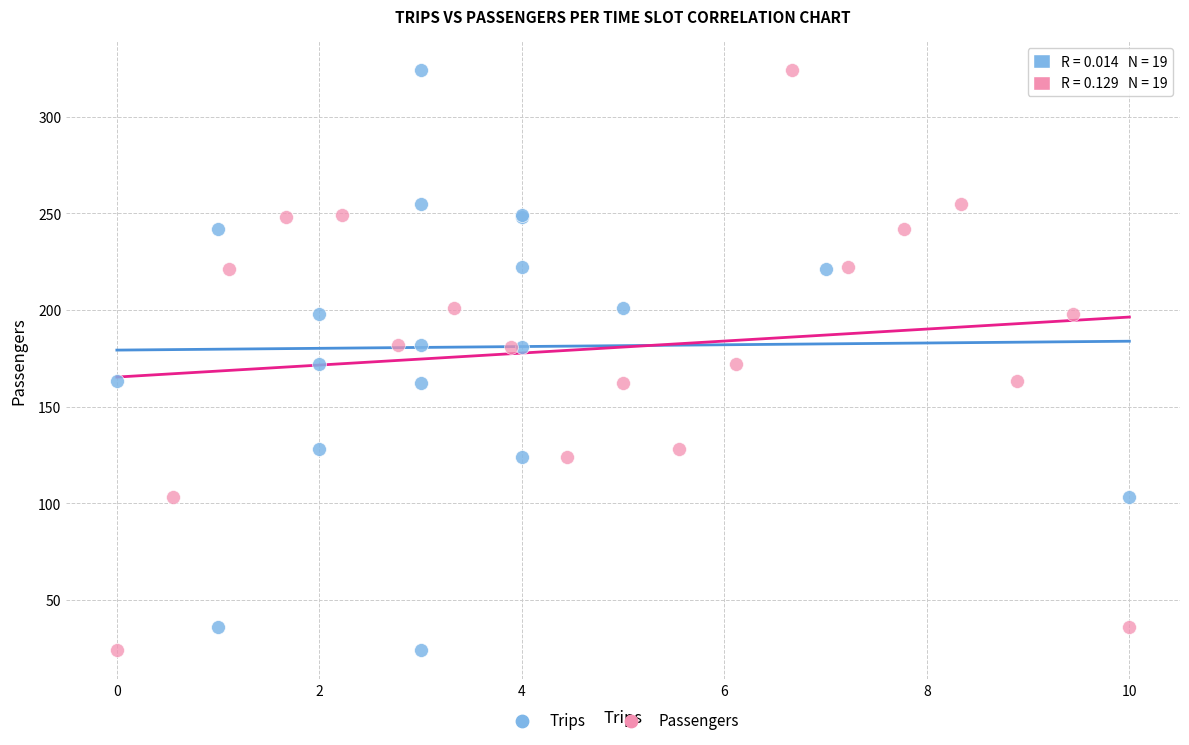

What are all the series names shown in the legend?

Trips, Passengers